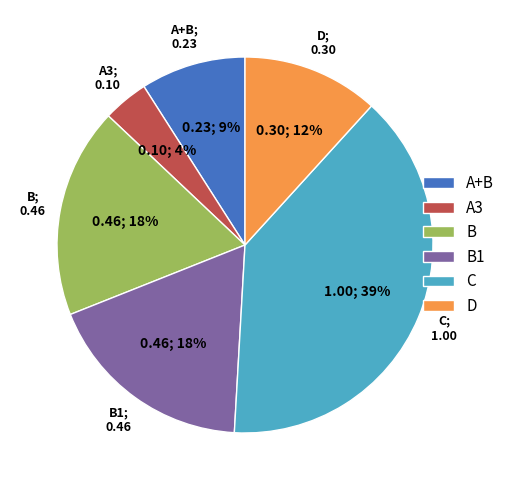

Is there a majority slice in this chart?

No